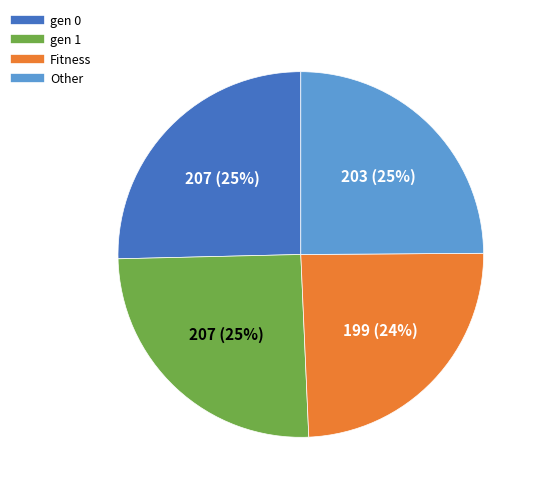

Does Other represent more than half of the total?

No